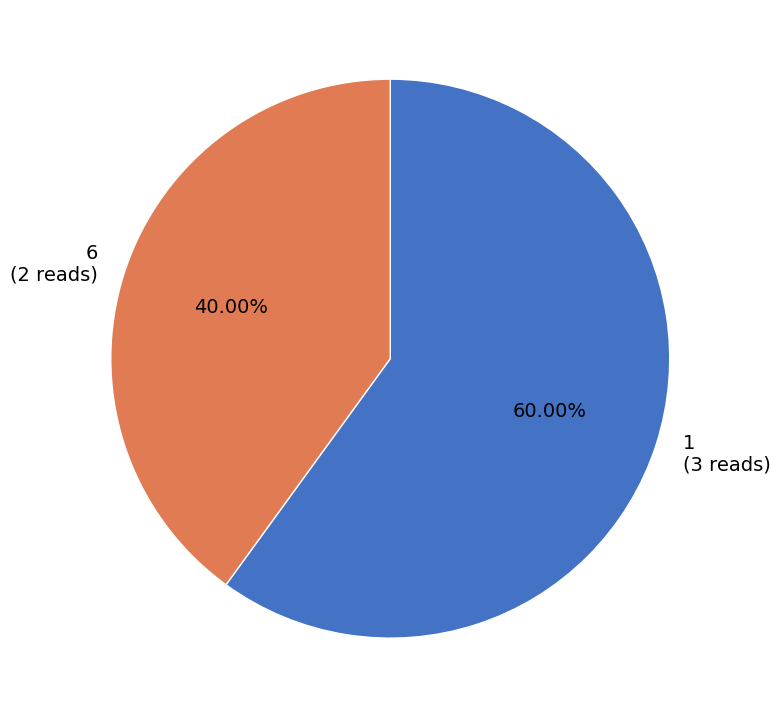

How many slices are in this pie chart?

2